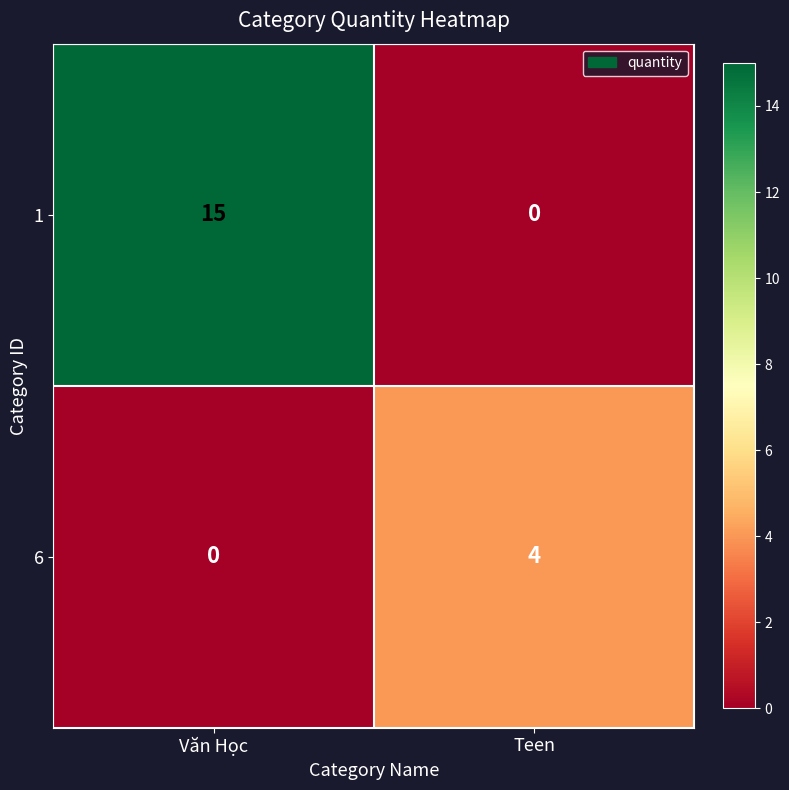

Reading left to right, transcribe all the data shown in this chart.

1: Văn Học=15	Teen=0
6: Văn Học=0	Teen=4